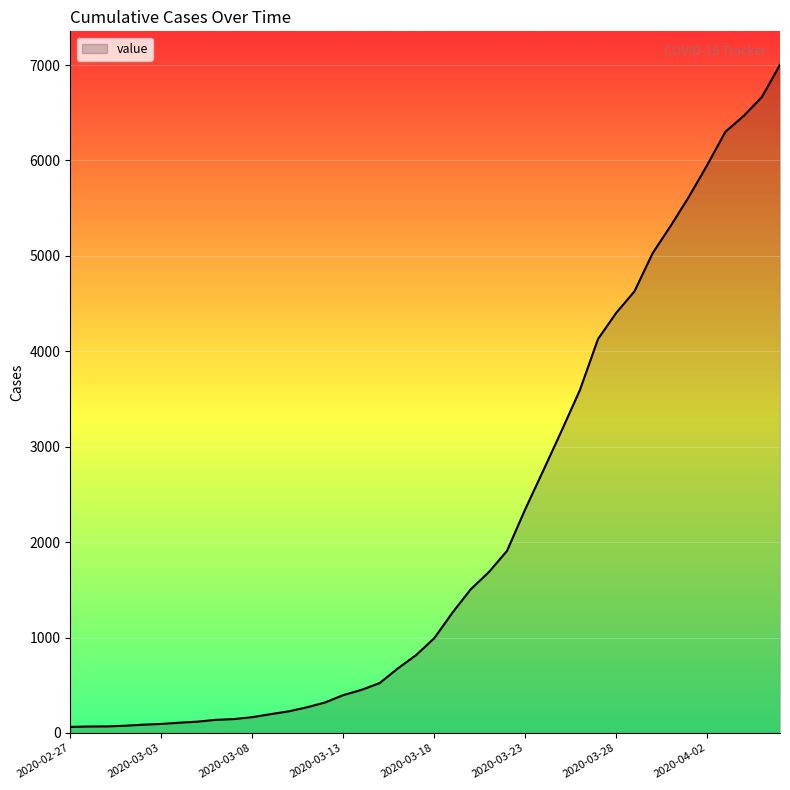

What is the difference between the maximum and minimum values?

6939